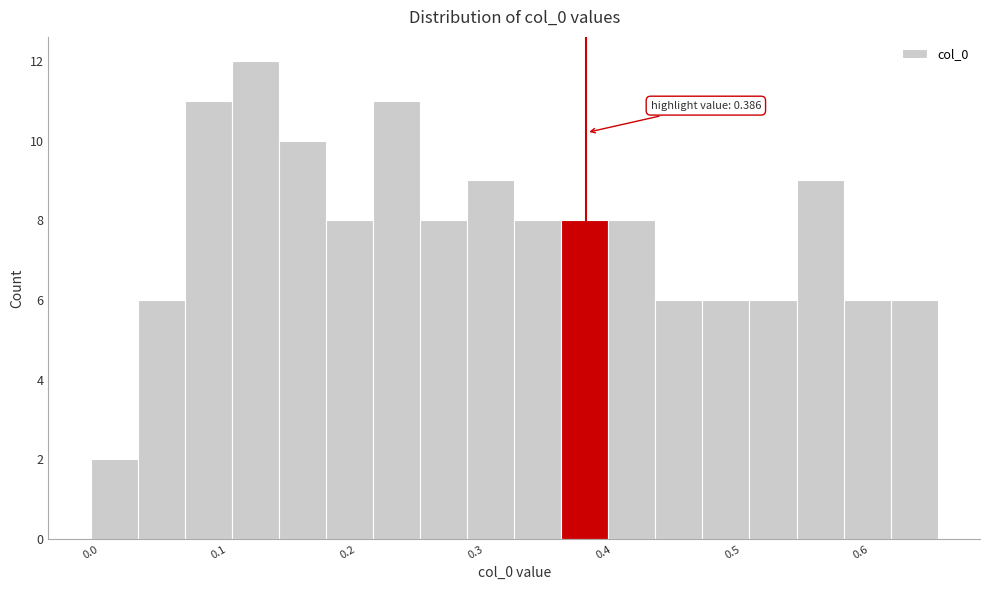

Read against the x-axis, roughly where is the centre of the tallest bar?

0.13